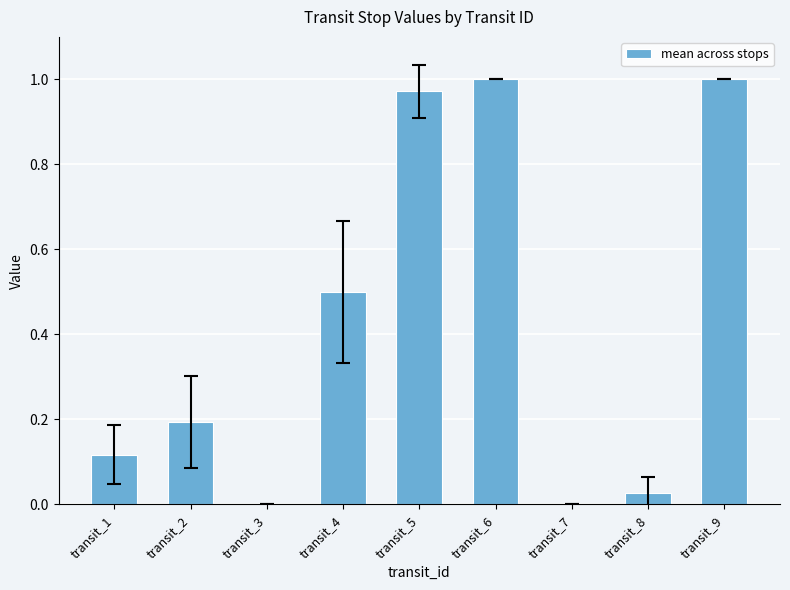

What is the sum of all values?

3.8